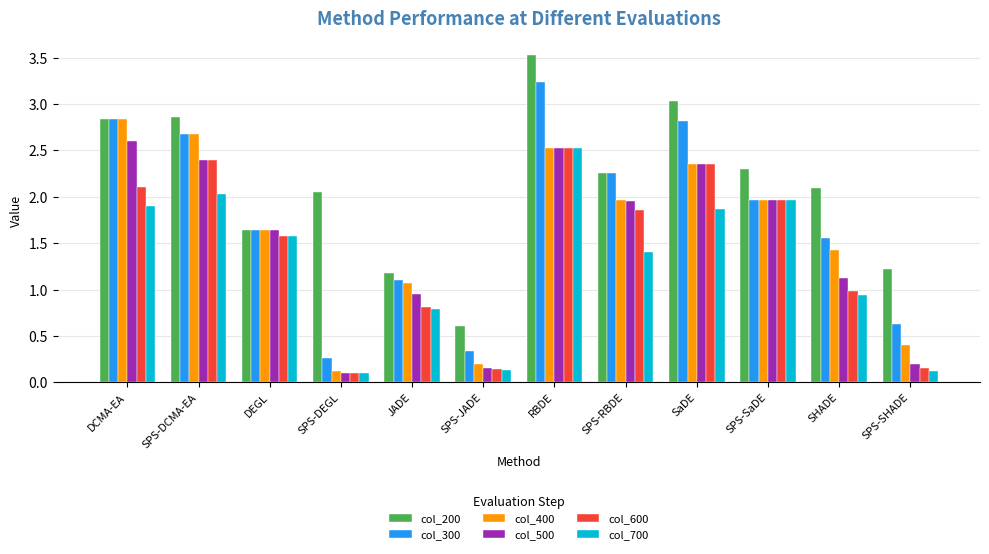

Where does the col_600 series first go above 1?

DCMA-EA